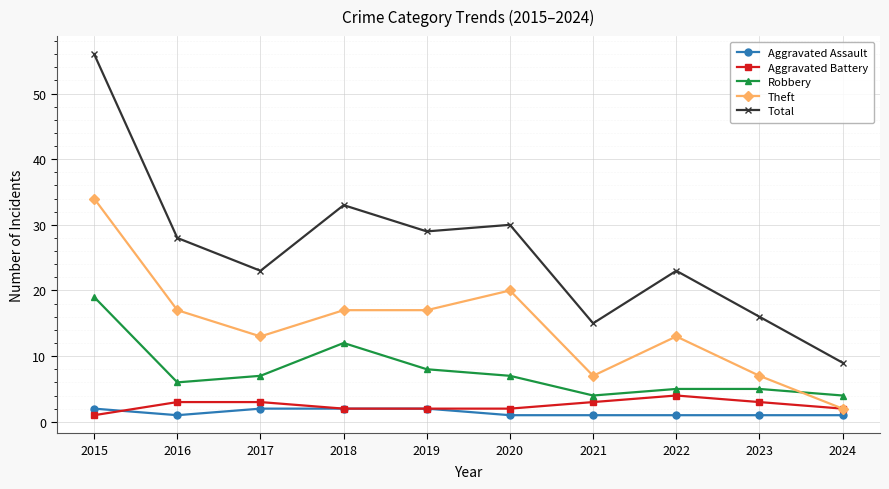

What is the approximate value of Aggravated Assault at 2024?

1